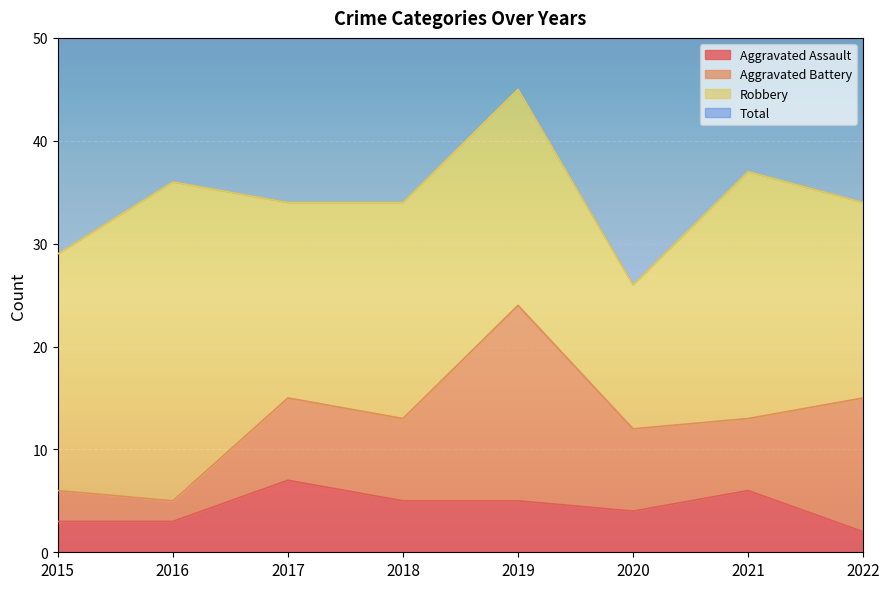

What is the value of the Aggravated Assault point at the 6th from the left?

4